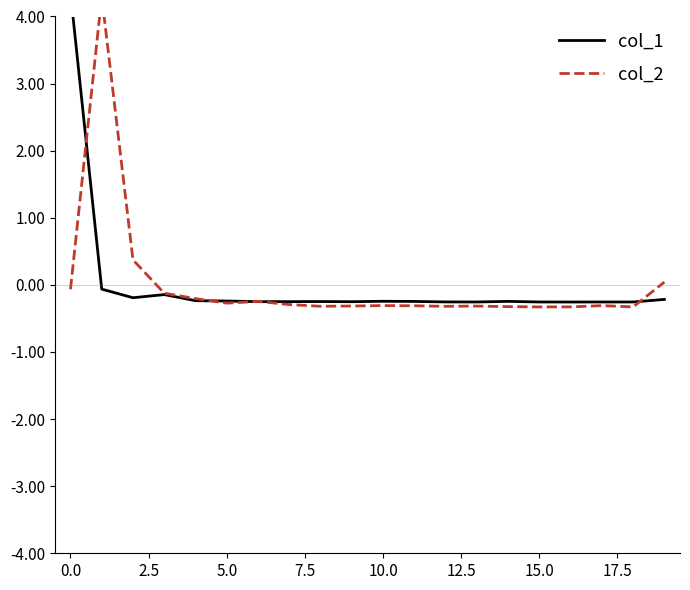

Reading left to right, extract all data points from this chart.

col_1: 4.4	-0.1	-0.2	-0.1	-0.2	-0.2	-0.2	-0.2	-0.2	-0.3	-0.2	-0.2	-0.3	-0.3	-0.2	-0.3	-0.3	-0.3	-0.3	-0.2
col_2: -0.1	4.3	0.4	-0.1	-0.2	-0.3	-0.2	-0.3	-0.3	-0.3	-0.3	-0.3	-0.3	-0.3	-0.3	-0.3	-0.3	-0.3	-0.3	0.0